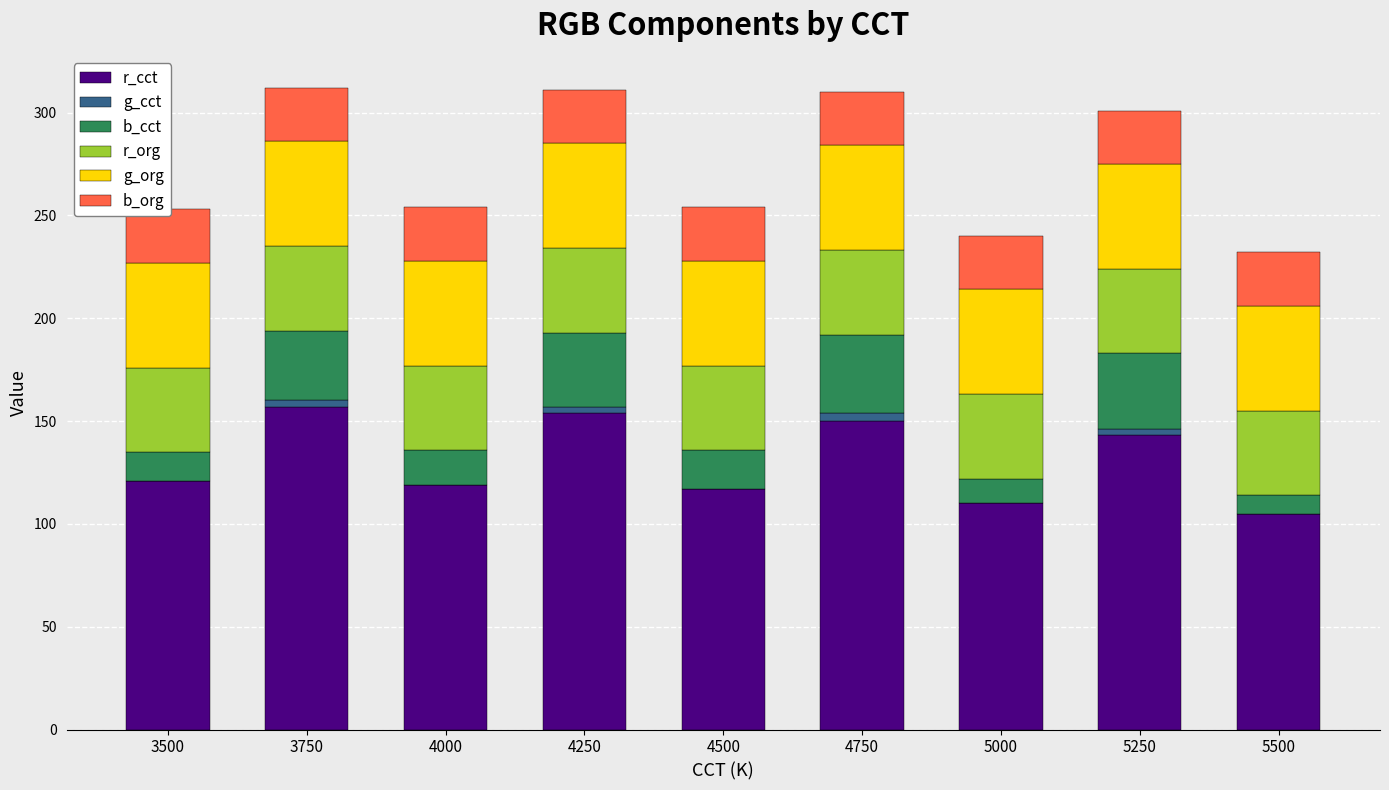

What is the maximum value shown in the chart?

157